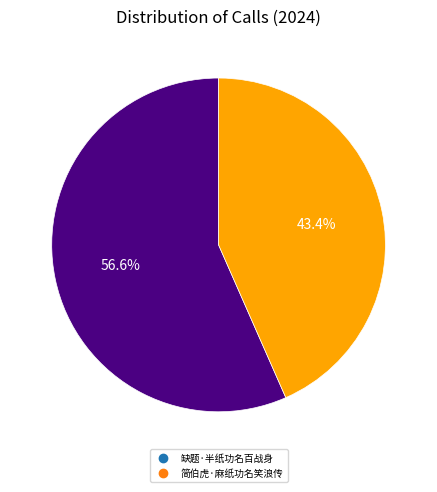

What is the largest slice in the pie chart?

缺题·半纸功名百战身